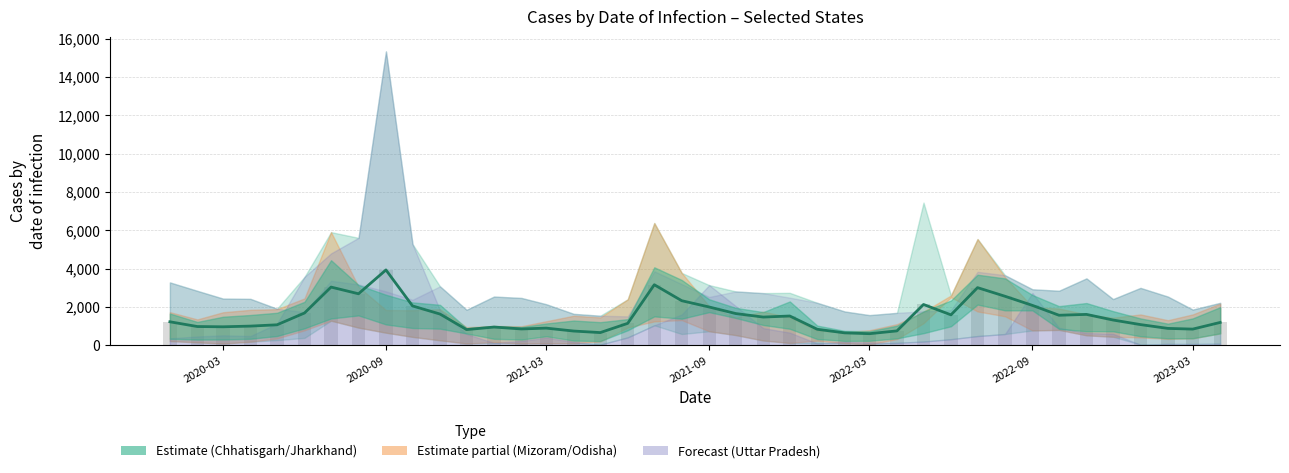

True or false: the data shows 510.0 at 23.

False